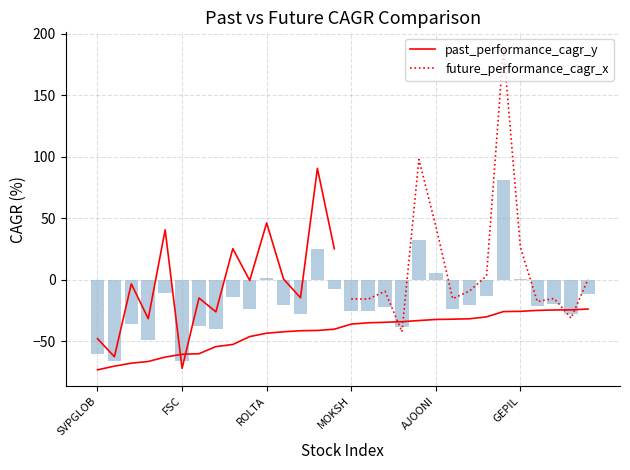

How many bars are there in total?

30